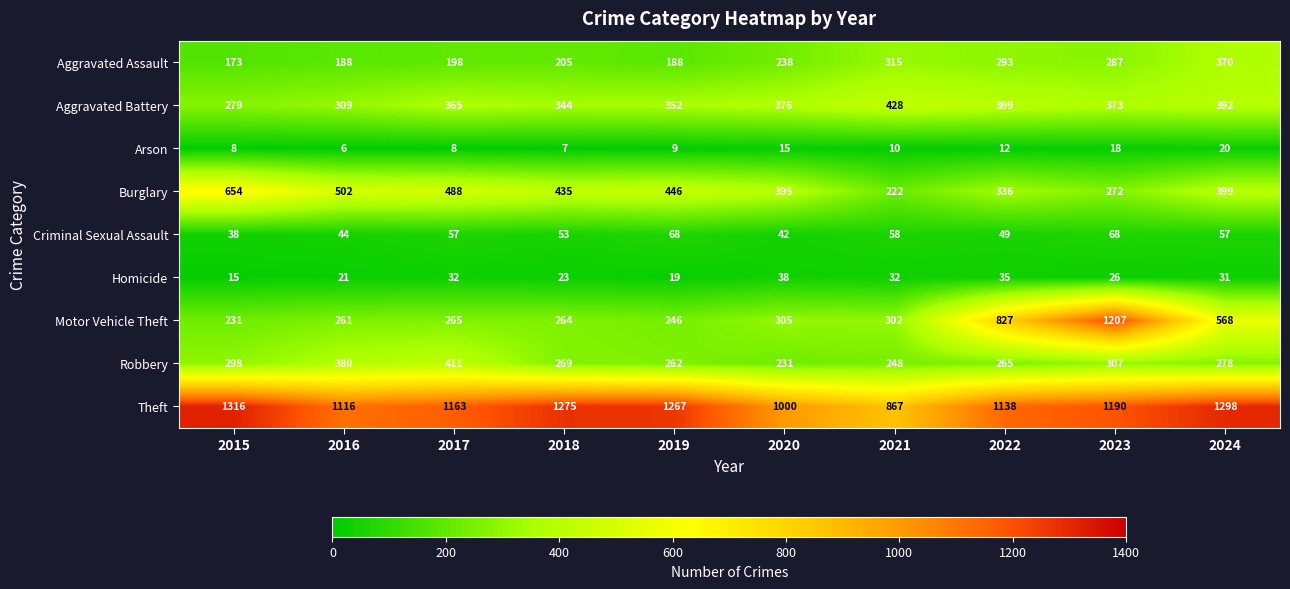

At which category does the chart reach its peak across all series?

2015